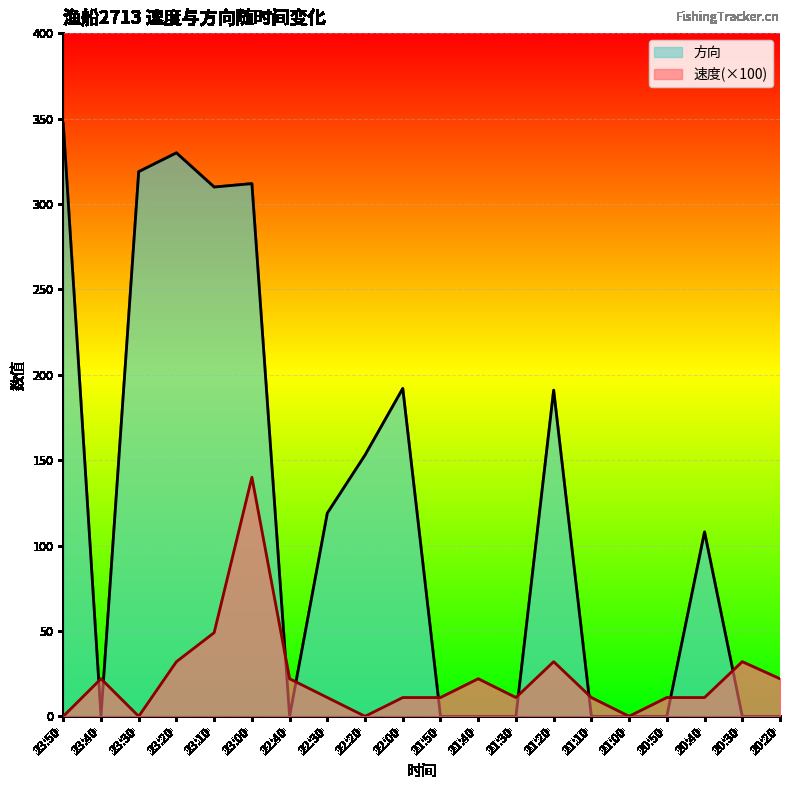

True or false: 方向 has a value of 0 at 21:50.

True